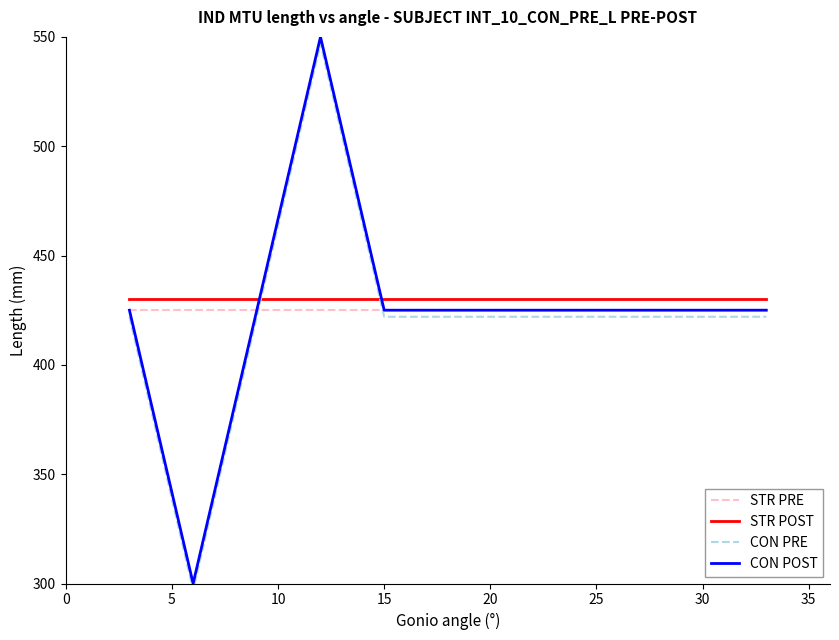

True or false: CON POST and CON PRE intersect in this chart.

False